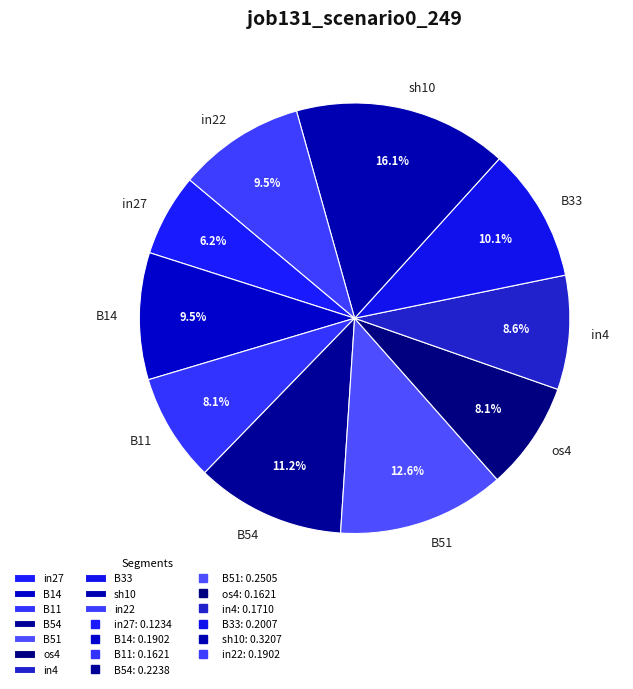

To the nearest percent, what is the difference between the B51 and in4 slice percentages?

4%